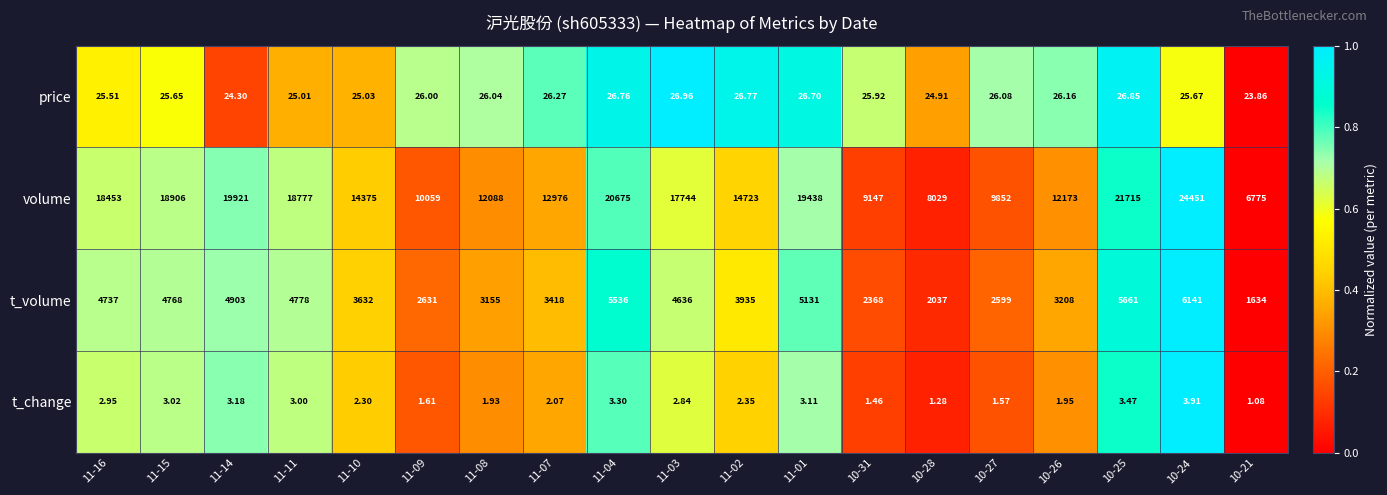

List the series in order of their peak value, highest first.

volume, t_volume, price, t_change